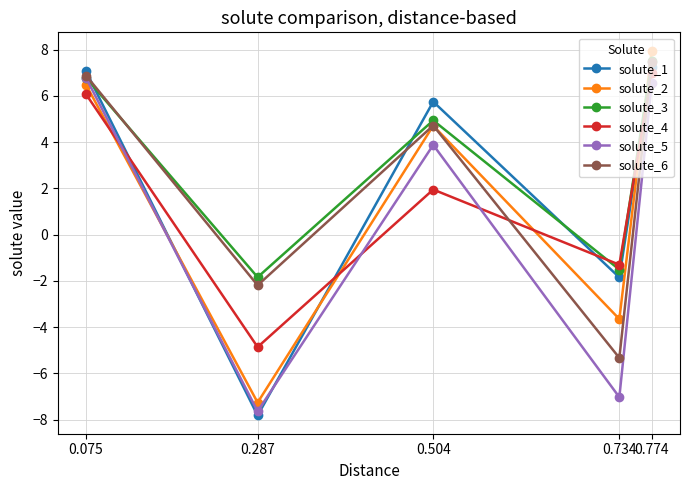

In solute_3, how many points are lower than both neighbors (excluding endpoints)?

2